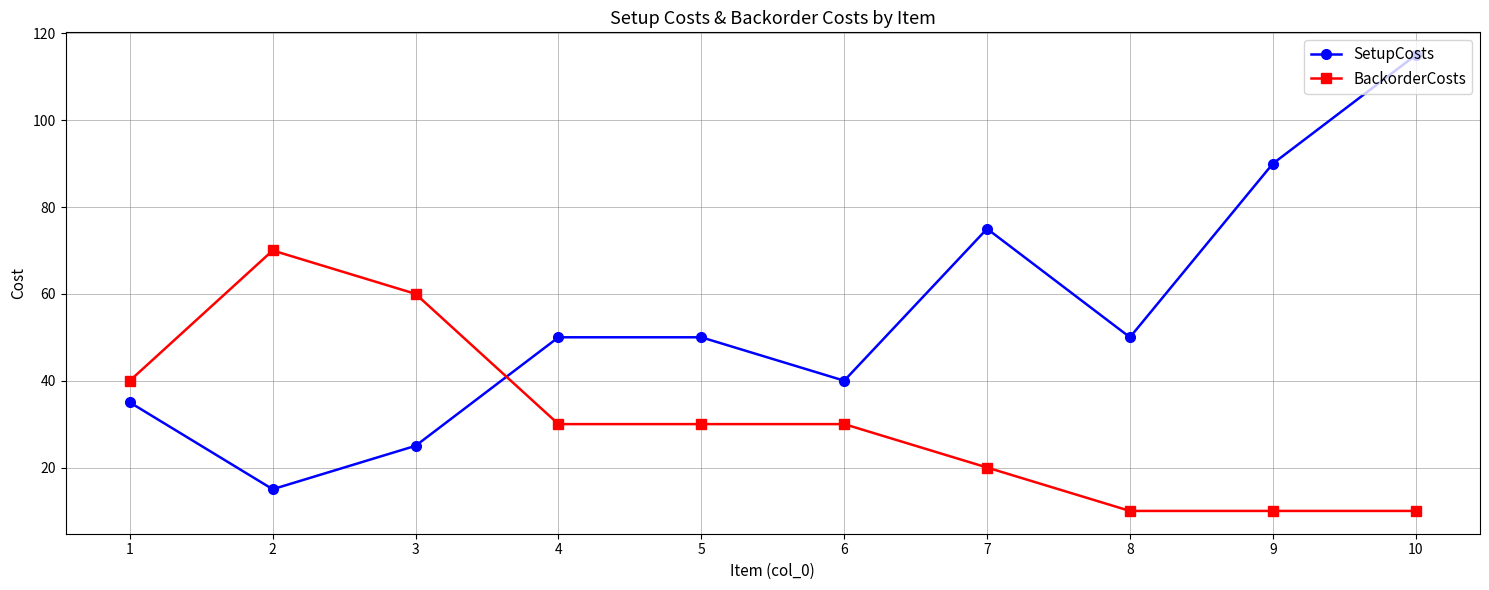

Reading right to left, transcribe all the data shown in this chart.

SetupCosts: 10=115	9=90	8=50	7=75	6=40	5=50	4=50	3=25	2=15	1=35
BackorderCosts: 10=10	9=10	8=10	7=20	6=30	5=30	4=30	3=60	2=70	1=40